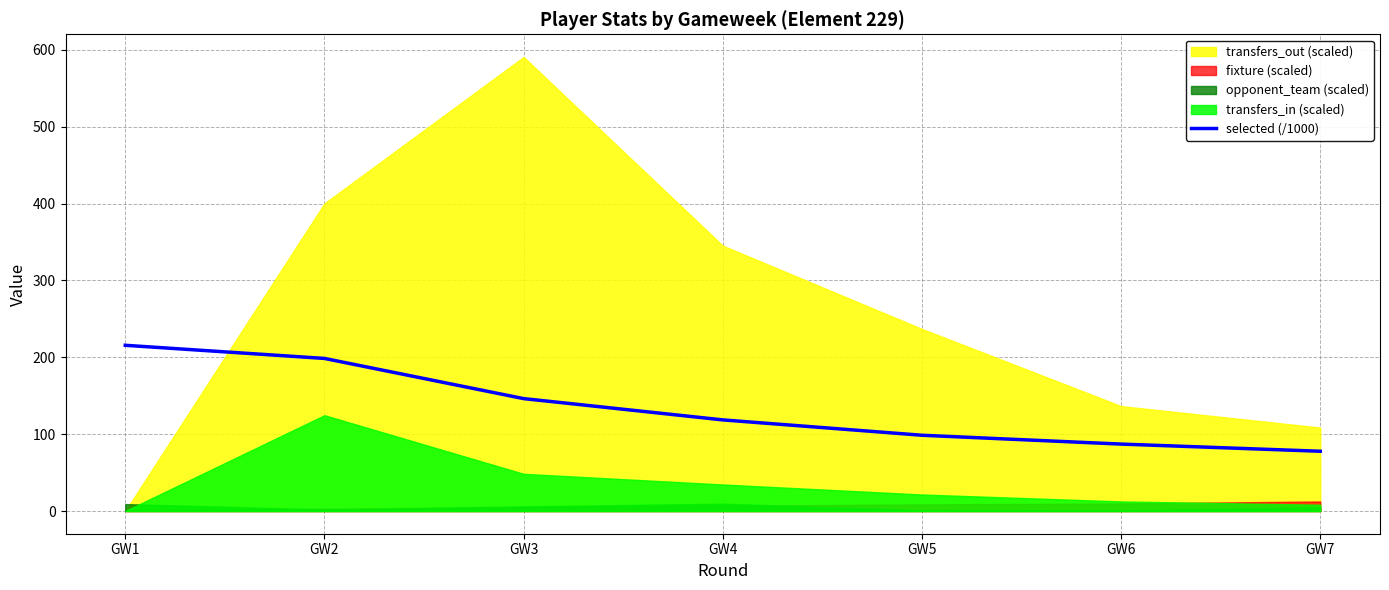

Is it true that the value at GW3 is 205.2?

False